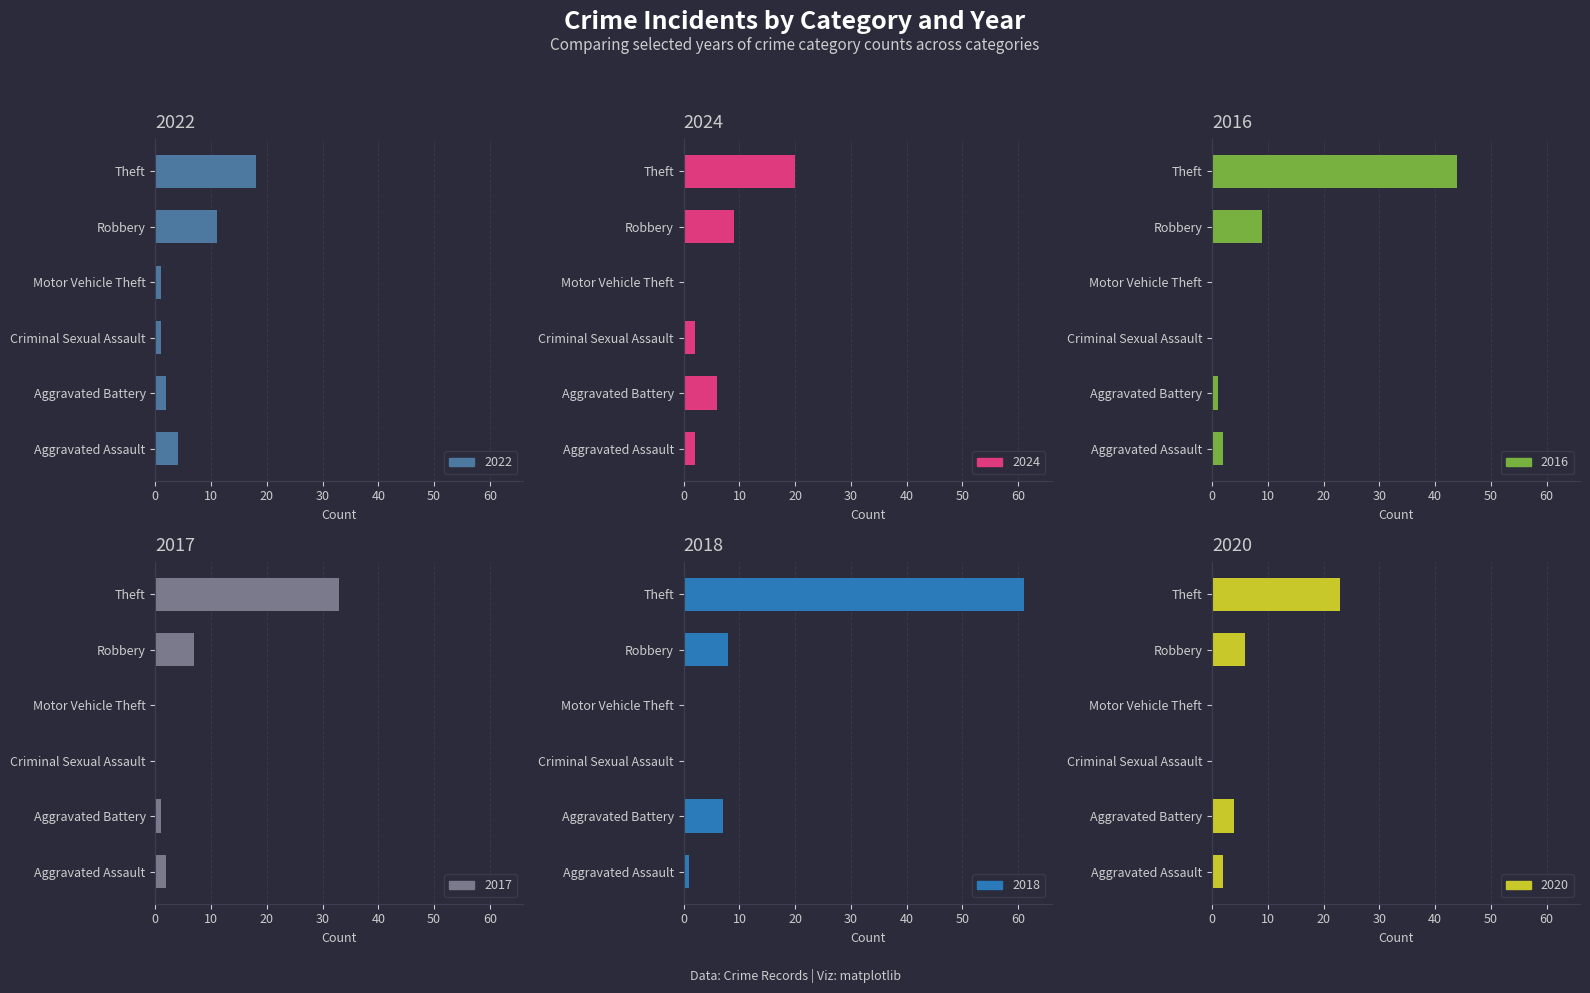

What are all the series names shown in the legend?

2022, 2024, 2016, 2017, 2018, 2020